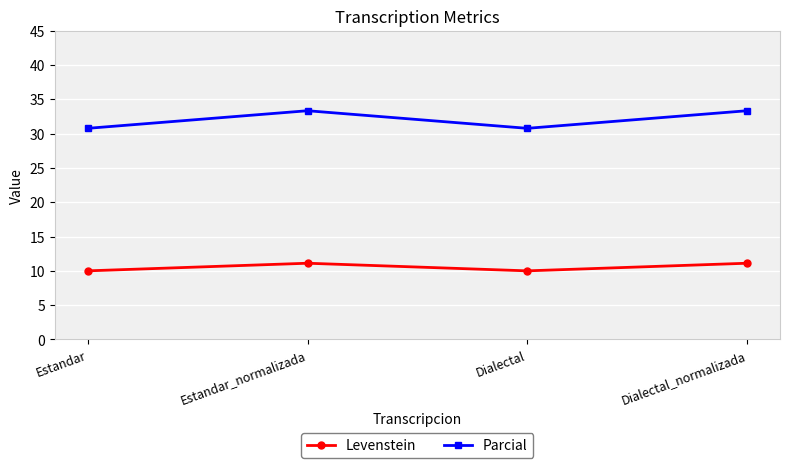

What is the difference between the highest and lowest values at Dialectal?

20.8